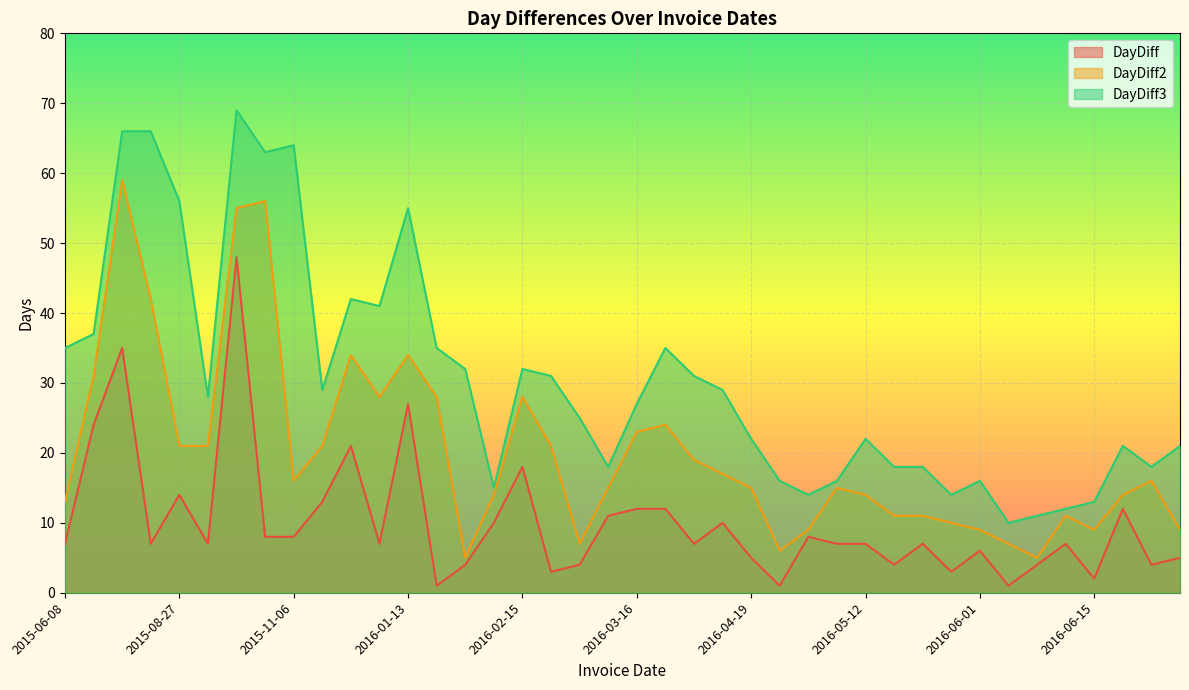

List the labels in order of DayDiff2 value, smallest first.

2016-01-18, 2016-06-06, 2016-04-20, 2016-02-22, 2016-06-02, 2016-04-28, 2016-06-01, 2016-06-15, 2016-07-06, 2016-05-26, 2016-05-16, 2016-05-23, 2016-06-13, 2015-06-08, 2016-01-28, 2016-05-12, 2016-06-27, 2016-03-04, 2016-04-19, 2016-05-05, 2015-11-06, 2016-07-01, 2016-04-14, 2016-04-04, 2015-08-27, 2015-09-03, 2015-11-19, 2016-02-18, 2016-03-16, 2016-03-28, 2015-12-17, 2016-01-14, 2016-02-15, 2015-07-02, 2015-12-10, 2016-01-13, 2015-08-13, 2015-10-21, 2015-10-29, 2015-08-06